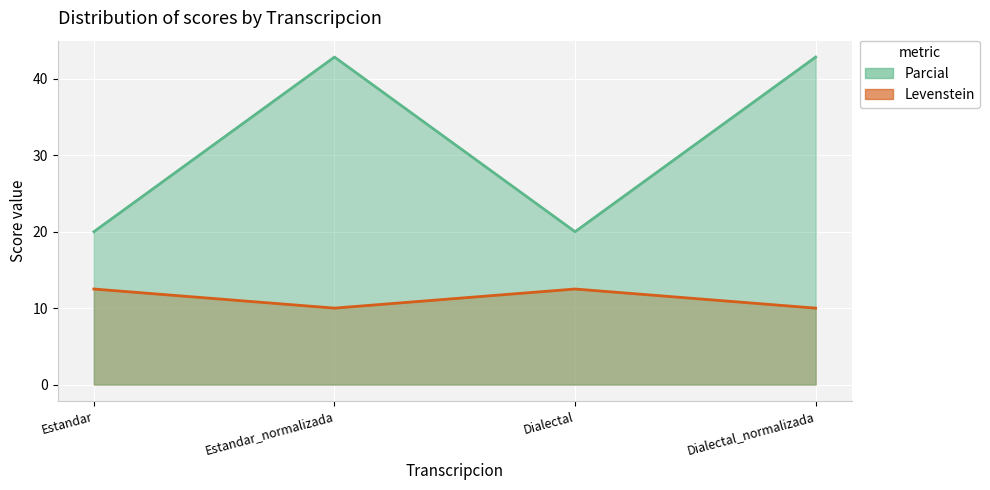

What is the difference between the Parcial values at Dialectal_normalizada and Estandar?

22.9